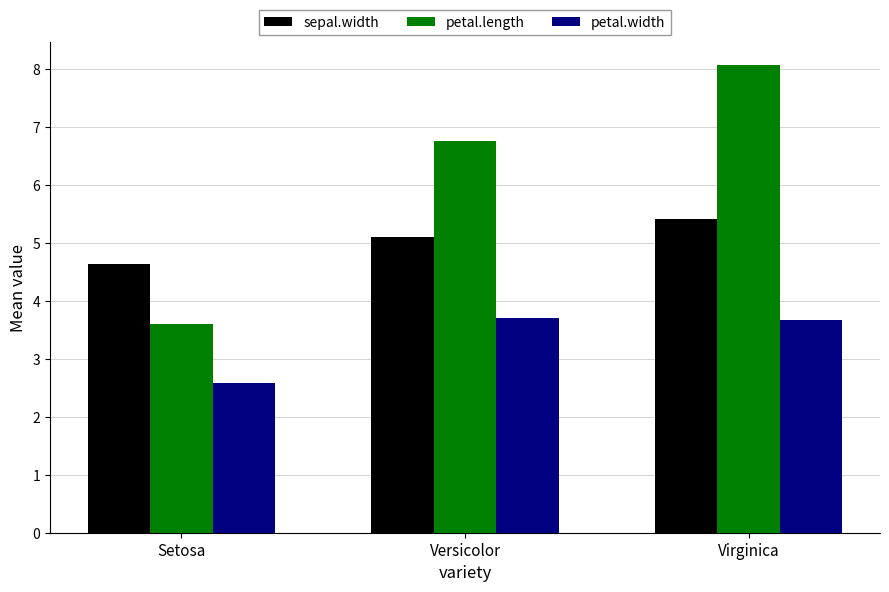

List the labels in order of sepal.width value, smallest first.

Setosa, Versicolor, Virginica